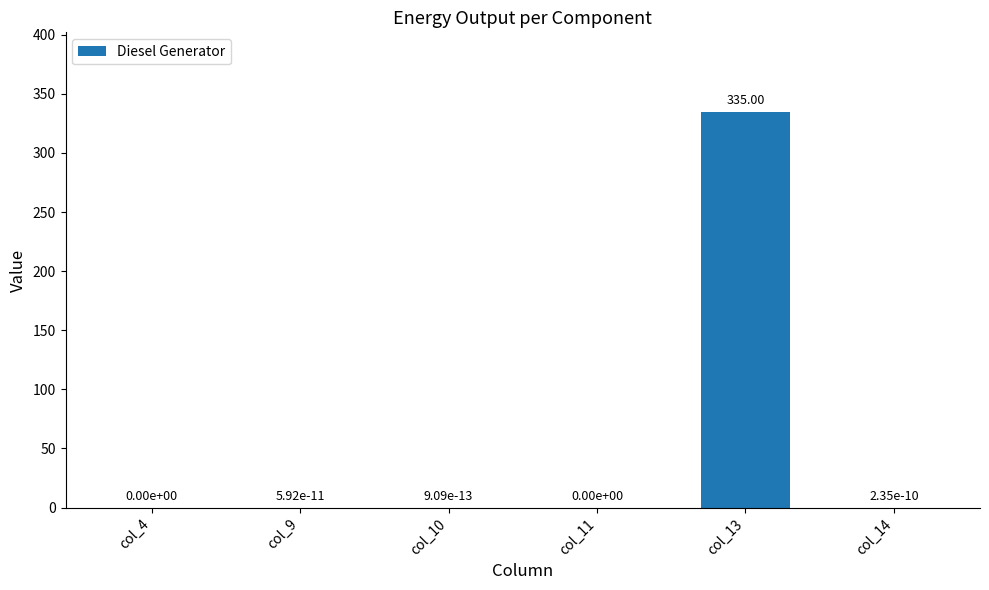

Reading left to right, extract all data points from this chart.

0.0	0.0	0.0	0.0	335.0	0.0